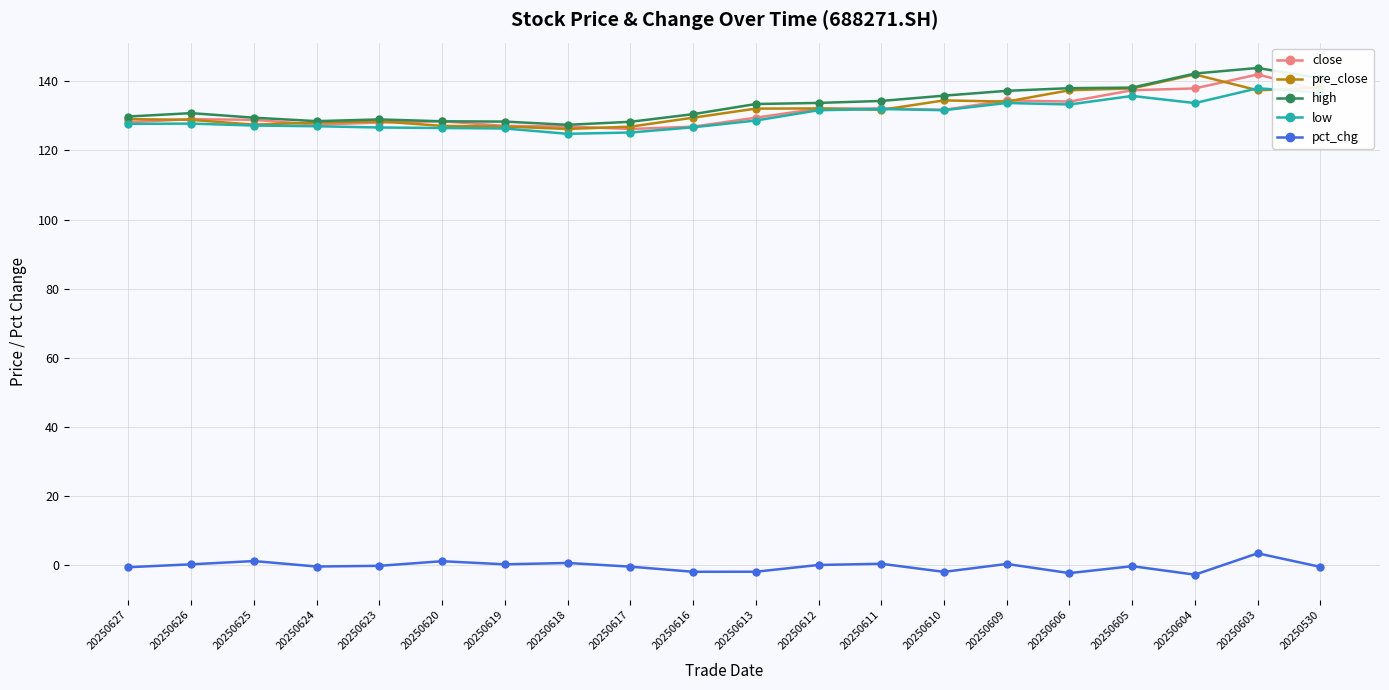

What is the value of the close point at the 3rd from the left?

128.9